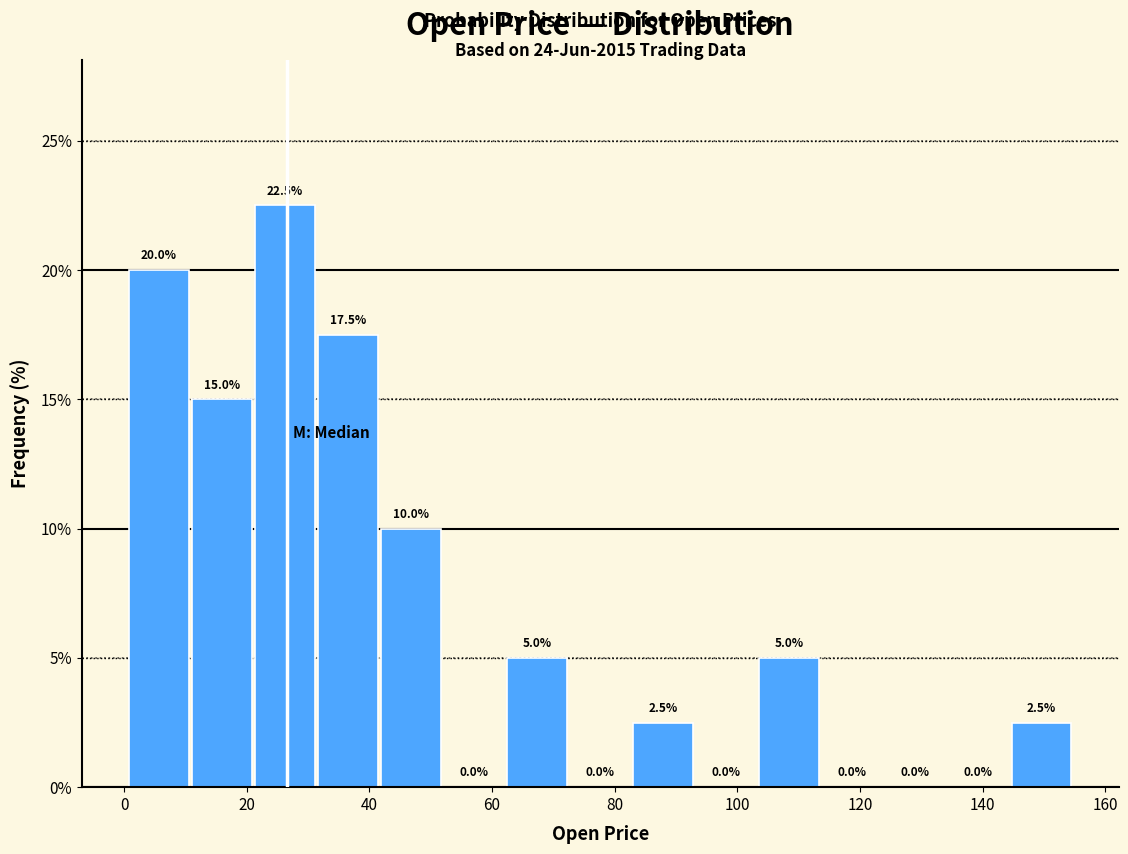

Which range on the x-axis has the tallest bar?

22 to 32